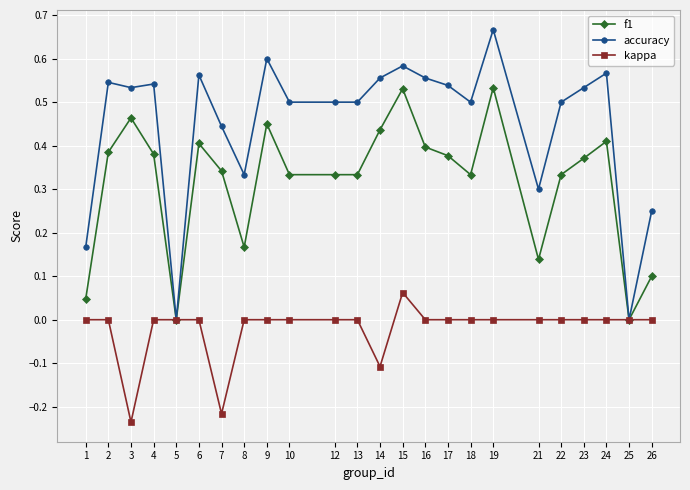

Rank the series by their average value, from highest to lowest.

accuracy, f1, kappa